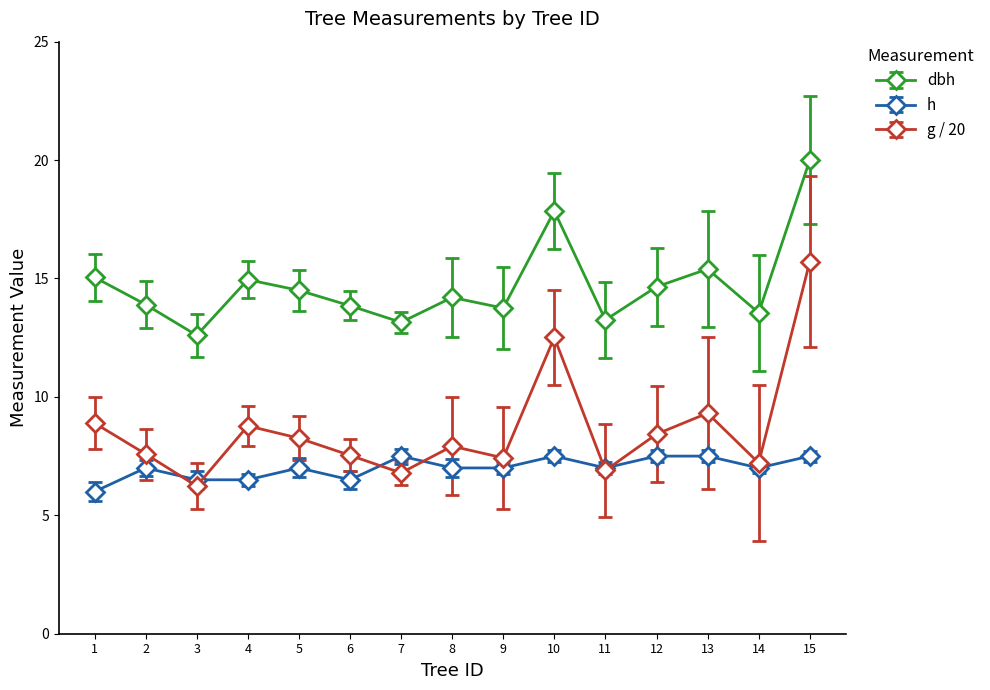

What is the value of the dbh point at the 15th from the left?

20.0